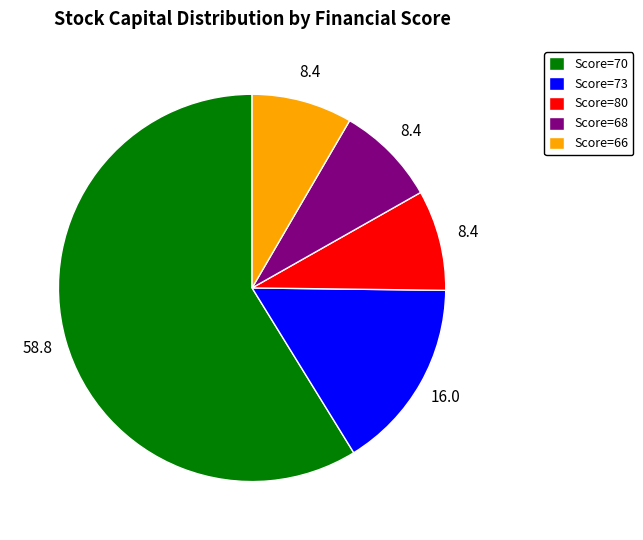

Which has a higher value, Score=66 or Score=70?

Score=70